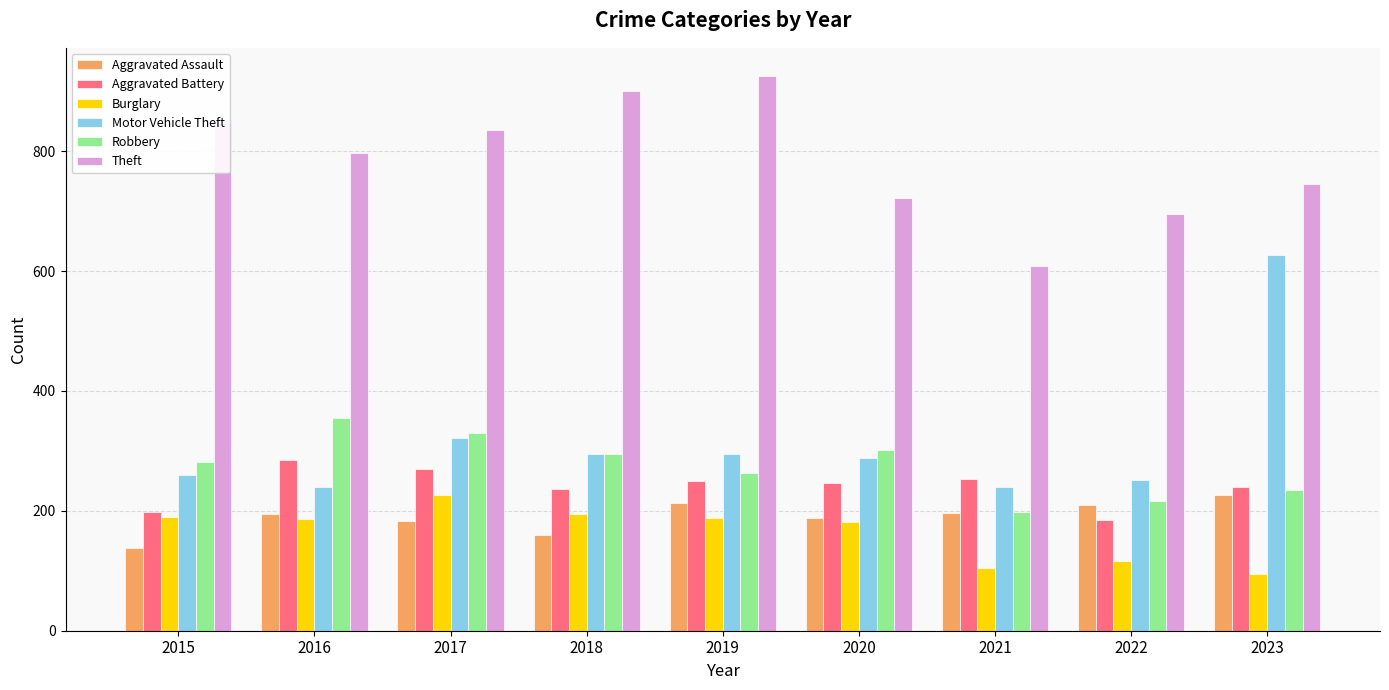

What is the value of the Motor Vehicle Theft bar at the 3rd from the left?

321